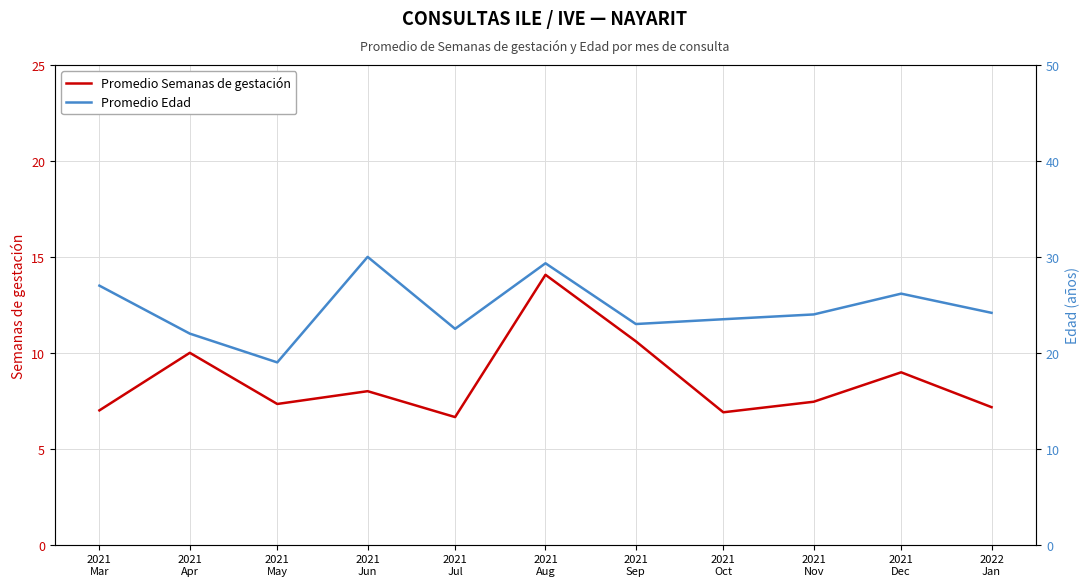

Is this an area chart (filled region under the line)?

No